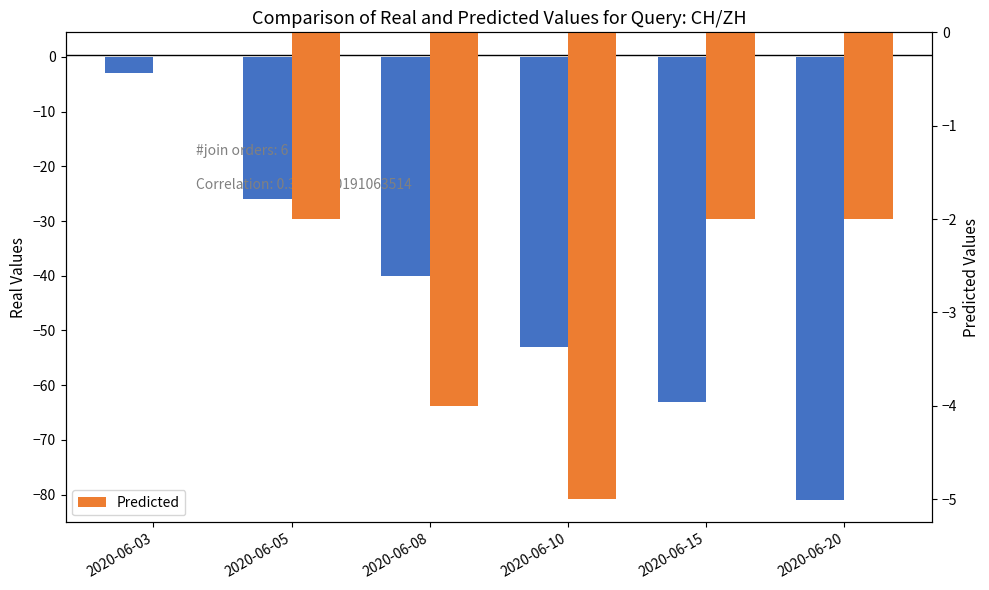

Between 2020-06-08 and 2020-06-15, which is larger?

2020-06-08